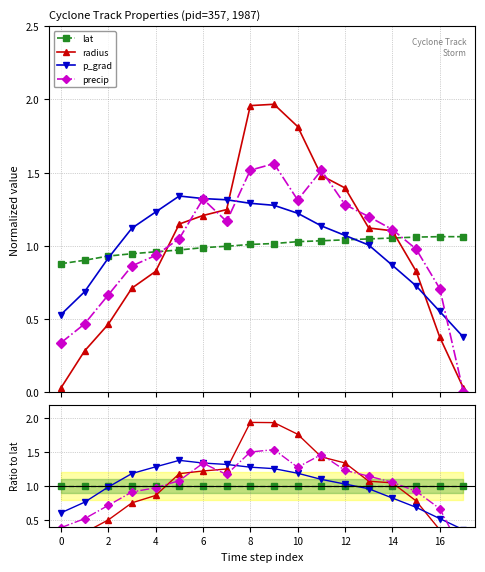

Reading left to right, what are all the values shown in this chart?

lat: 1.0	1.0	1.0	1.0	1.0	1.0	1.0	1.0	1.0	1.0	1.0	1.0	1.0	1.0	1.0	1.0	1.0	1.0
radius: 0.0	0.3	0.5	0.8	0.9	1.2	1.2	1.3	1.9	1.9	1.8	1.4	1.3	1.1	1.0	0.8	0.4	0.0
p_grad: 0.6	0.8	1.0	1.2	1.3	1.4	1.3	1.3	1.3	1.3	1.2	1.1	1.0	1.0	0.8	0.7	0.5	0.4
precip: 0.4	0.5	0.7	0.9	1.0	1.1	1.3	1.2	1.5	1.5	1.3	1.5	1.2	1.1	1.1	0.9	0.7	0.0